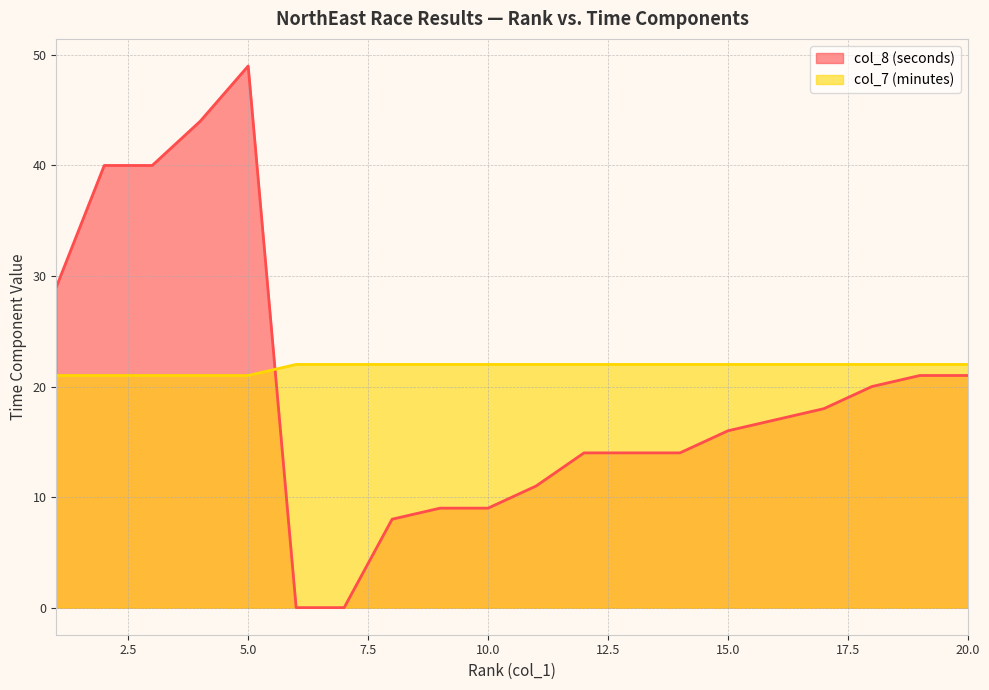

List the series in order of their peak value, lowest first.

col_7 (minutes), col_8 (seconds)